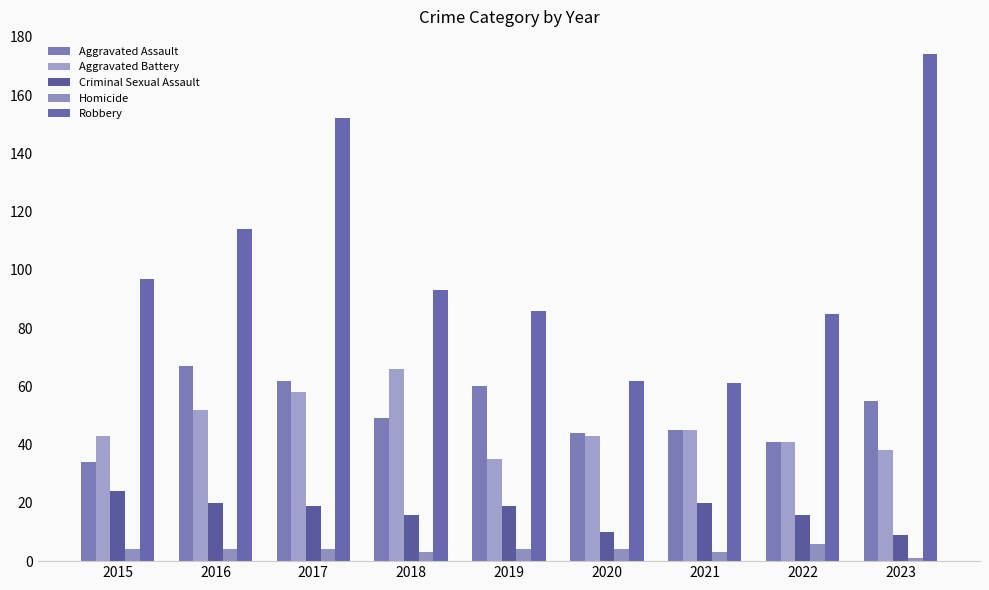

What is the sum of all Homicide values?

33